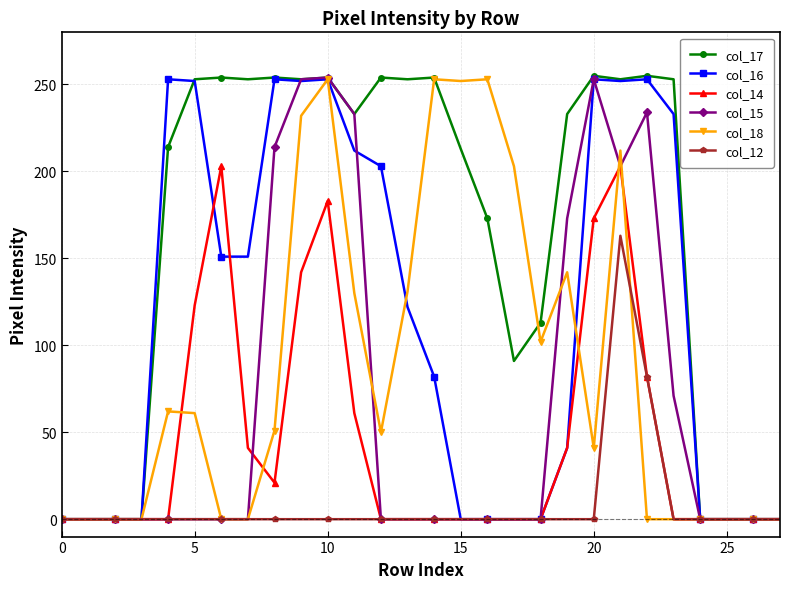

At how many categories does at least one series exceed 98?

20